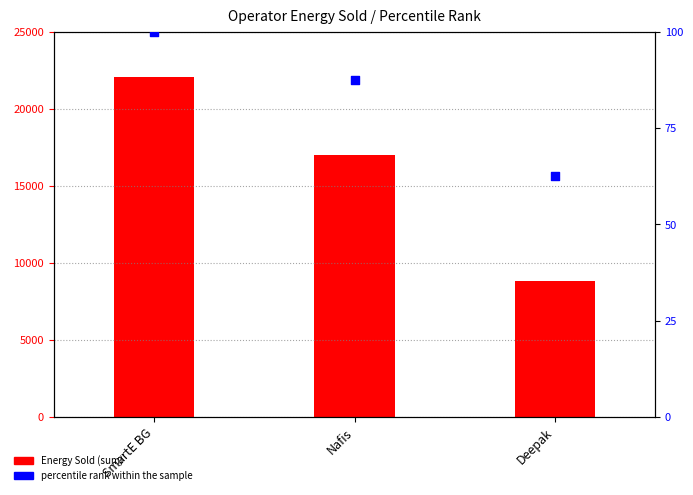

Is the value of percentile rank within the sample at Deepak greater than the value of Energy Sold (sum) at SmartE BG?

No